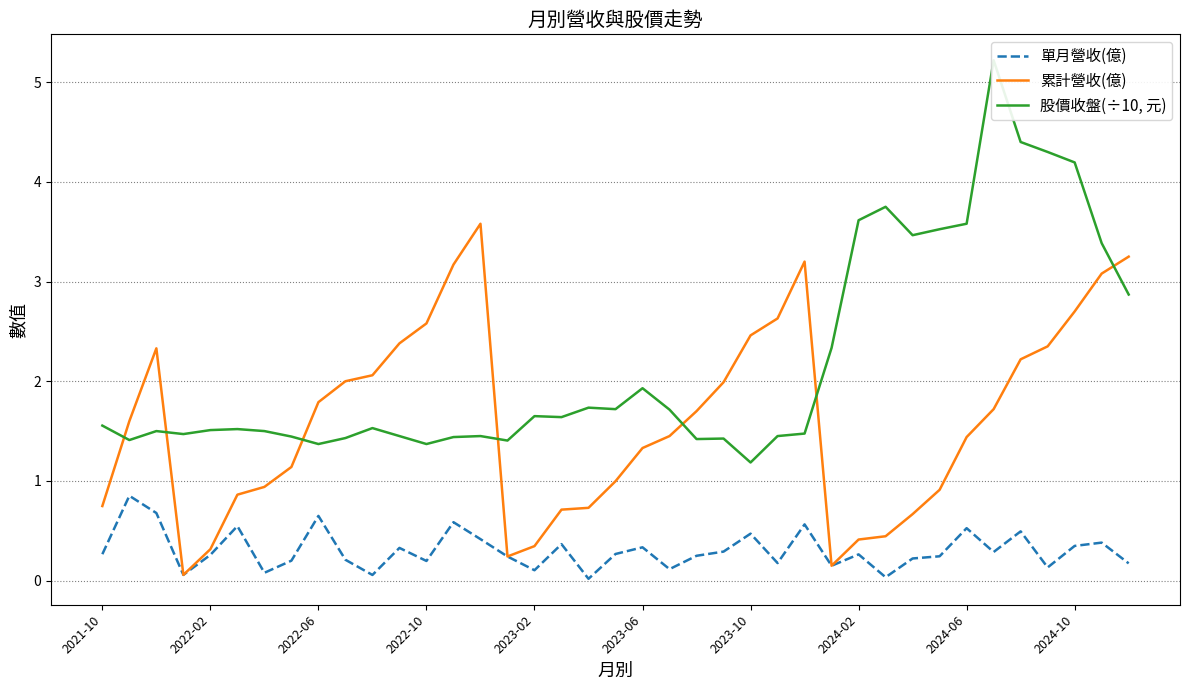

Does the chart display data point markers on the line(s)?

No